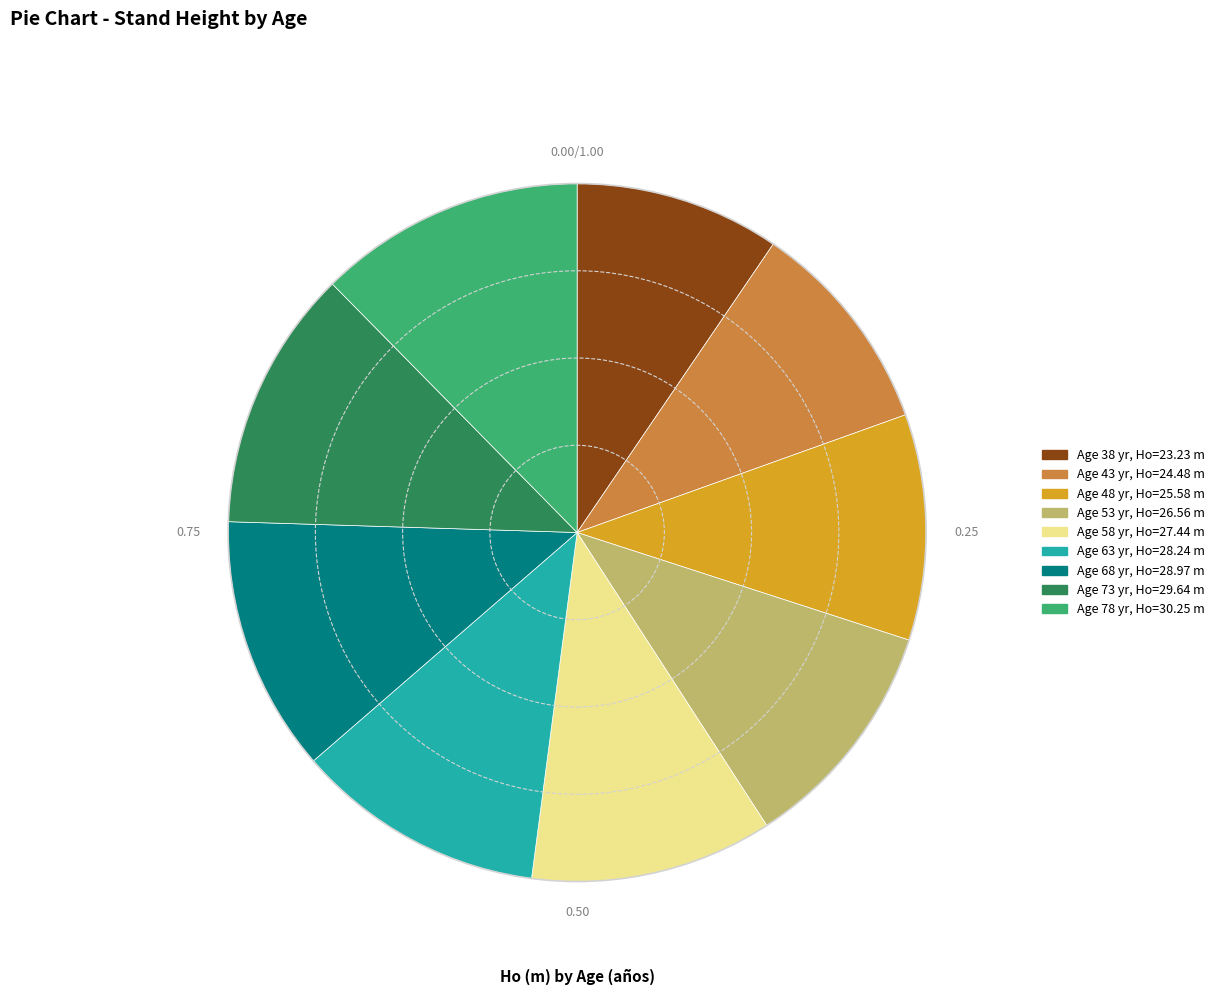

Is there a majority slice in this chart?

No